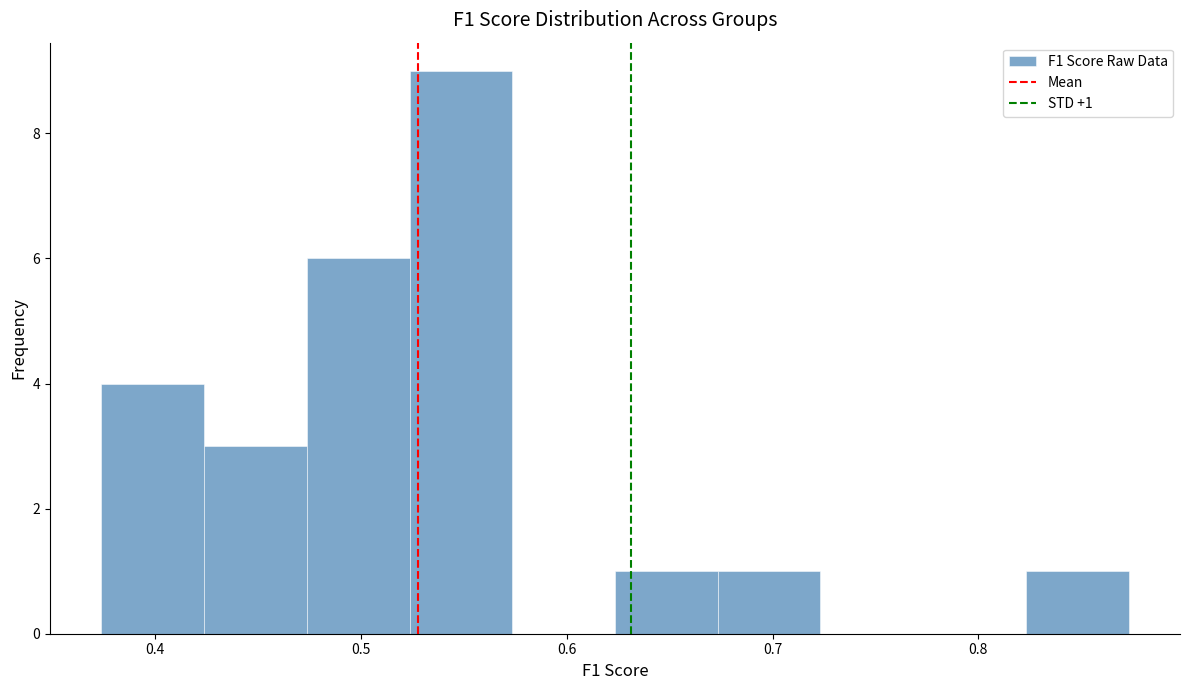

Over which range of the x-axis is the bar tallest?

0.52 to 0.57